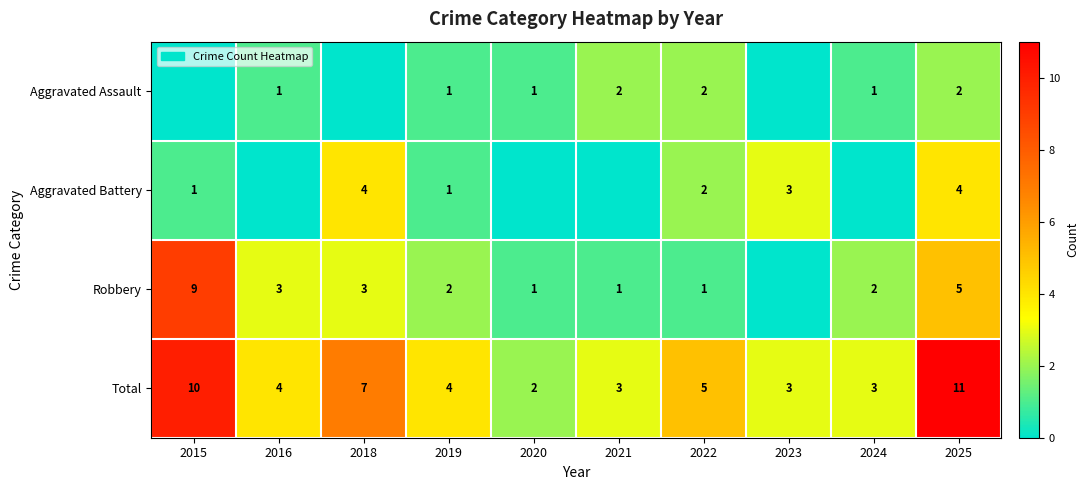

What is the spread (max minus min) of values at 2022?

4